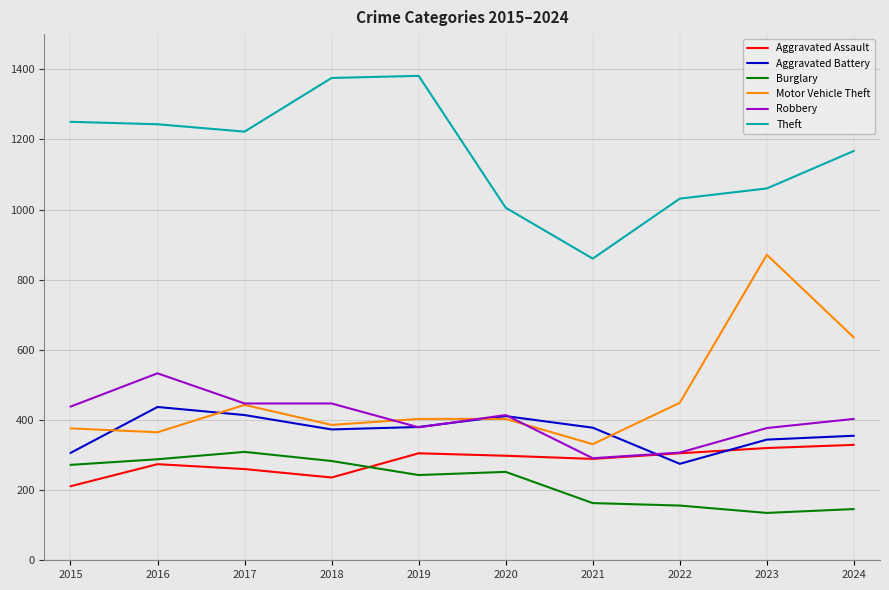

What is the smallest value displayed?

135